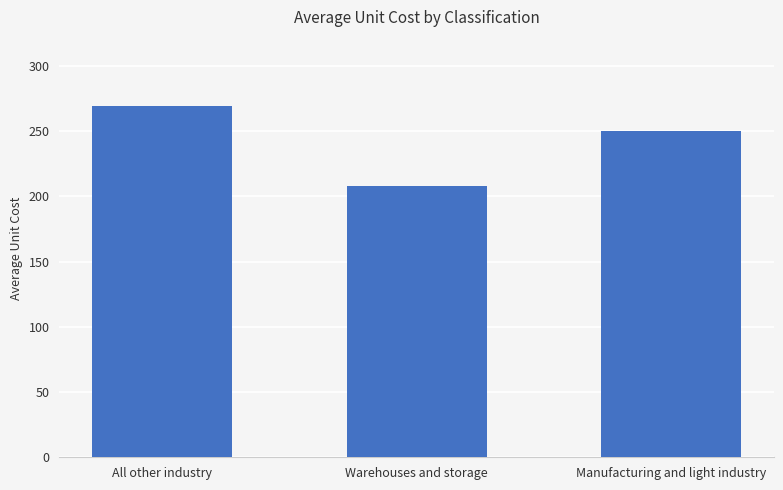

Rank the categories by value from highest to lowest.

All other industry, Manufacturing and light industry, Warehouses and storage